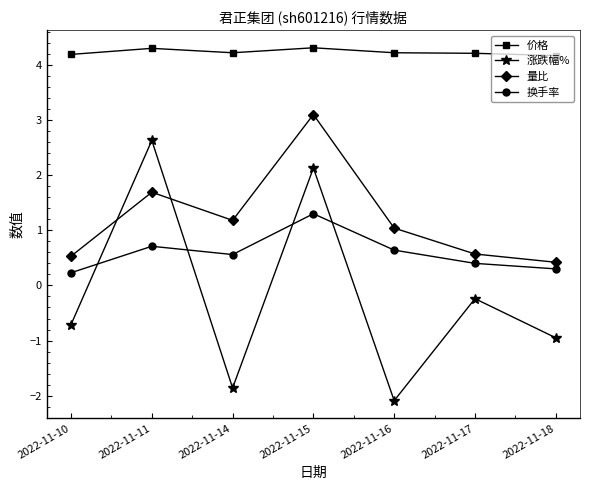

Where is the first local minimum for 换手率?

2022-11-14